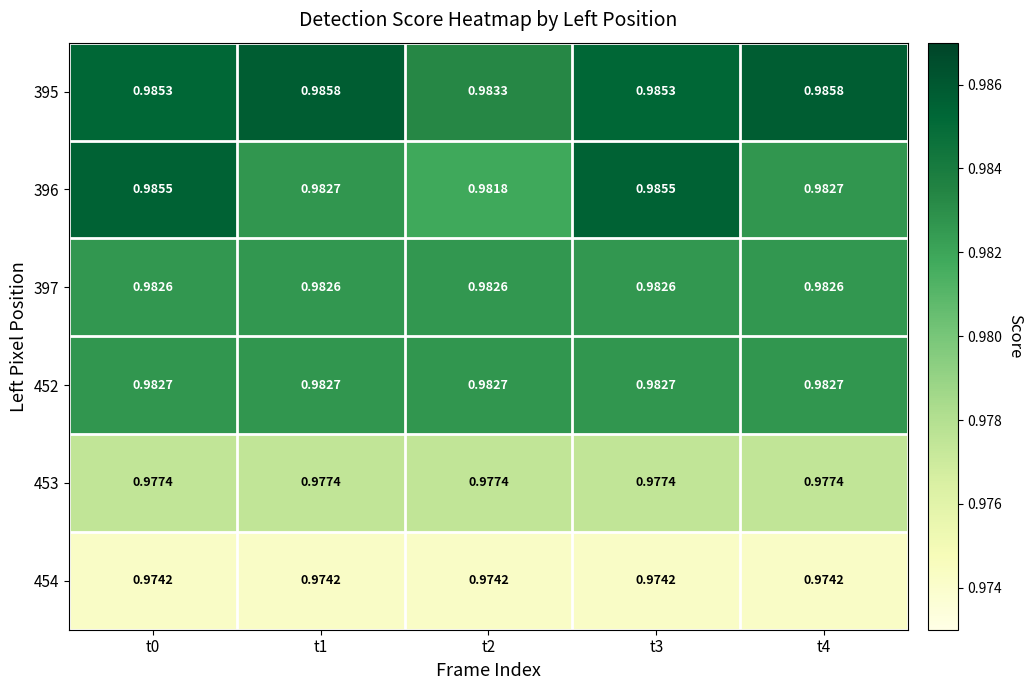

Is the value of 395 at t4 greater than the value of 396 at t4?

Yes